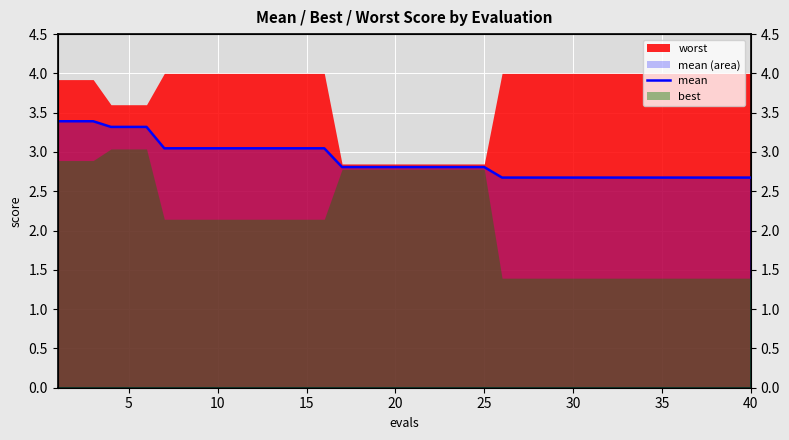

How many lines are shown in the chart?

1